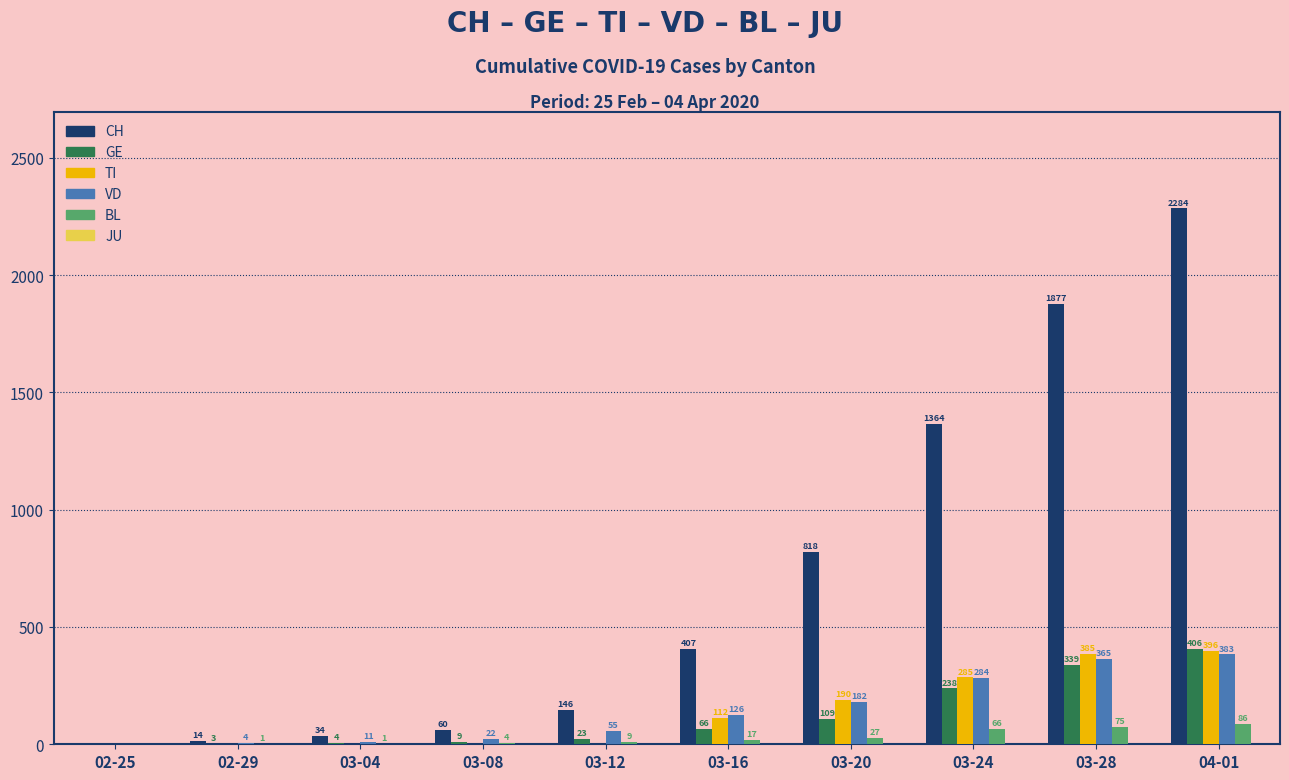

Which series changed the most between 03-04 and 03-20?

CH